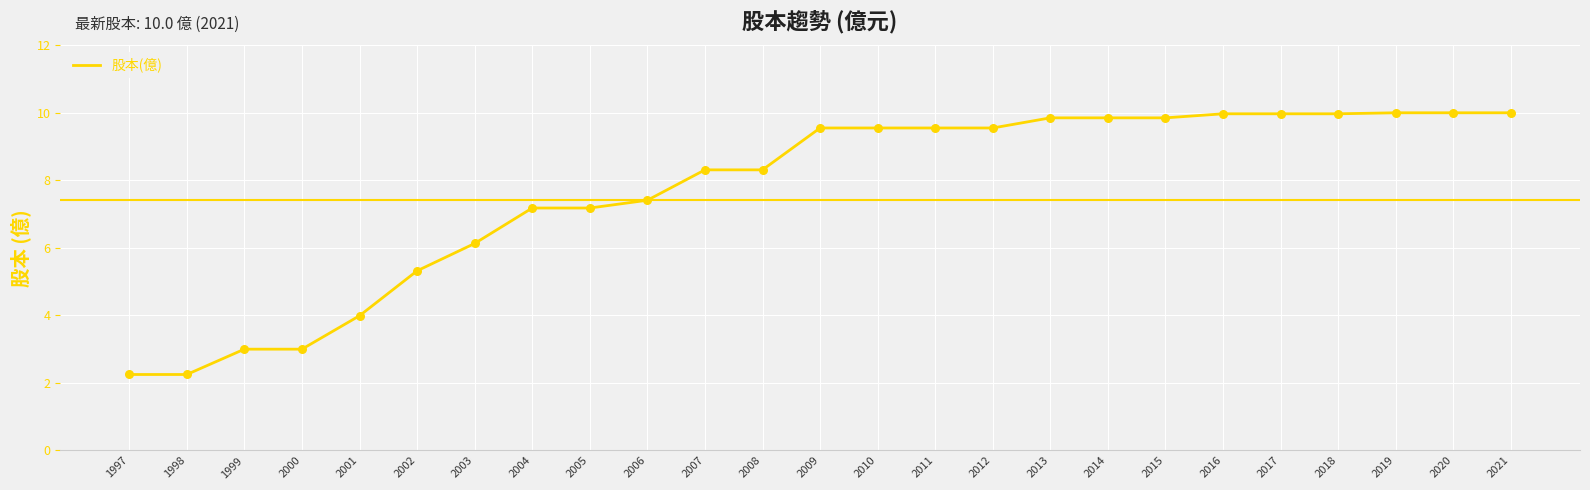

Approximately how many times larger is the value at 2015 compared to 2013?

1.0